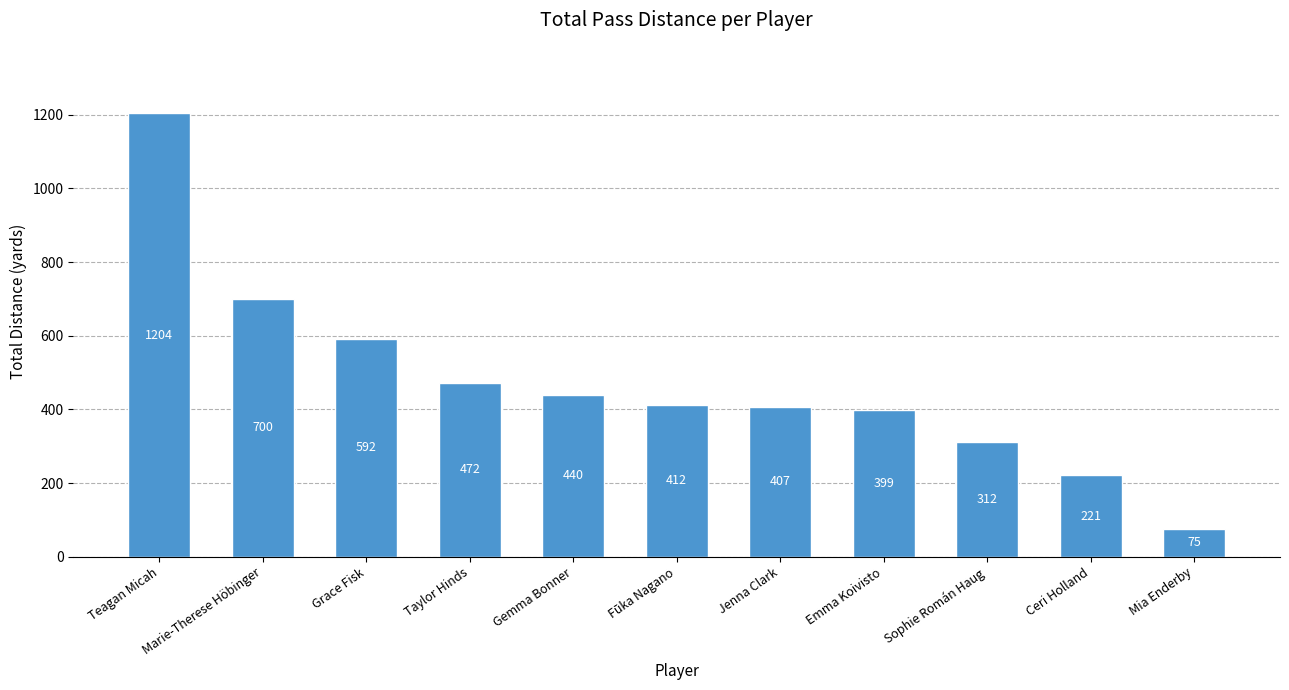

Between Gemma Bonner and Marie-Therese Höbinger, which is larger?

Marie-Therese Höbinger